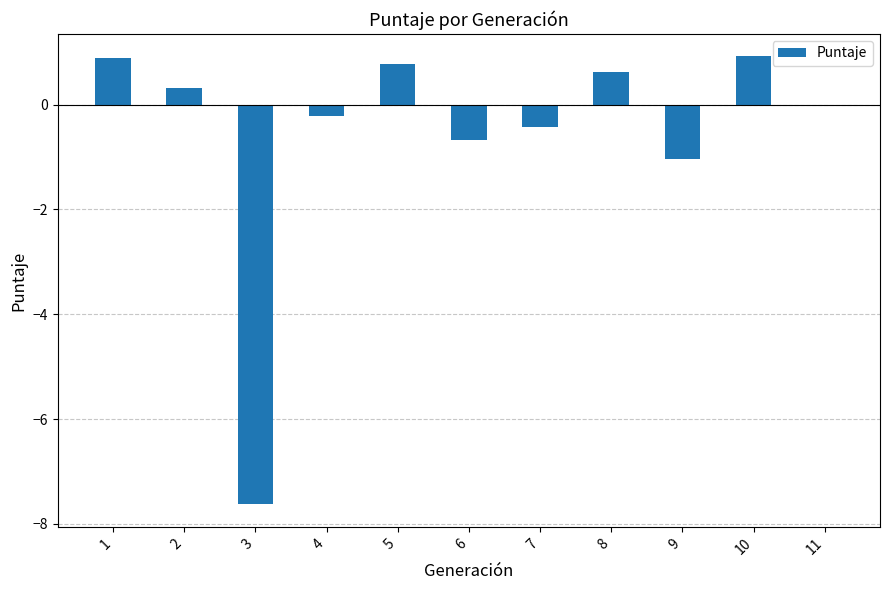

How many categories are shown in the chart?

11